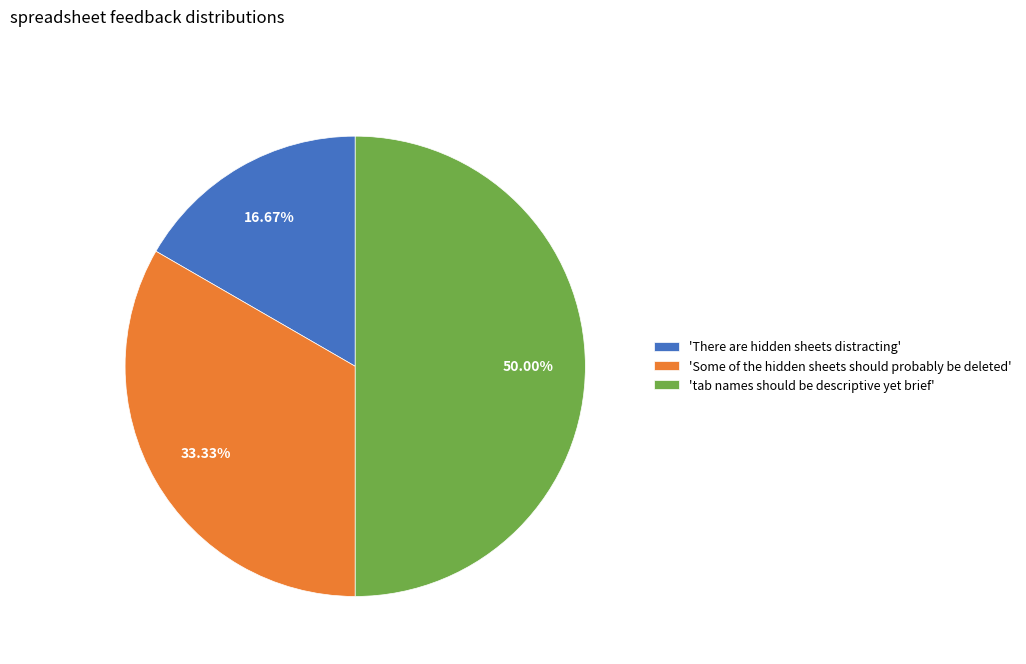

Which slice is the largest?

'tab names should be descriptive yet brief'